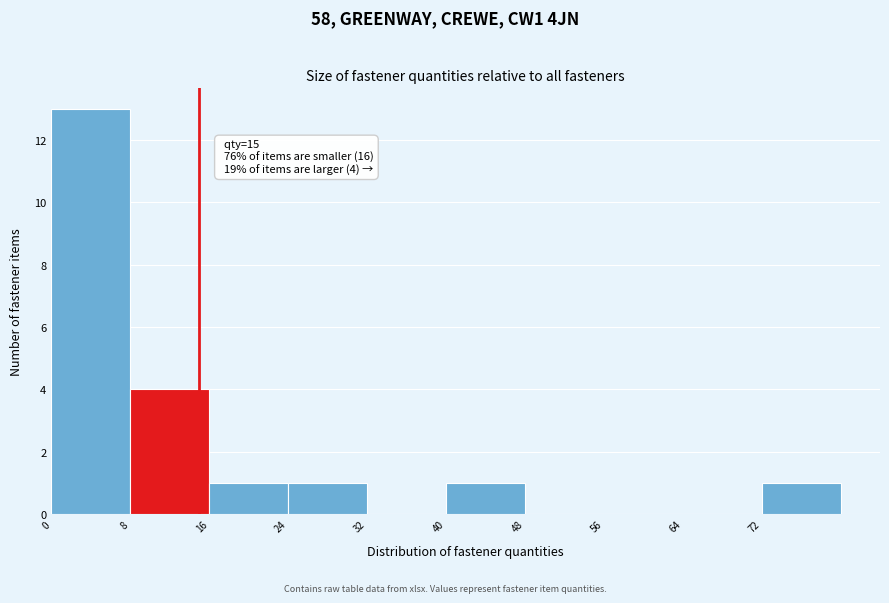

Over which range of the x-axis is the bar tallest?

0 to 8